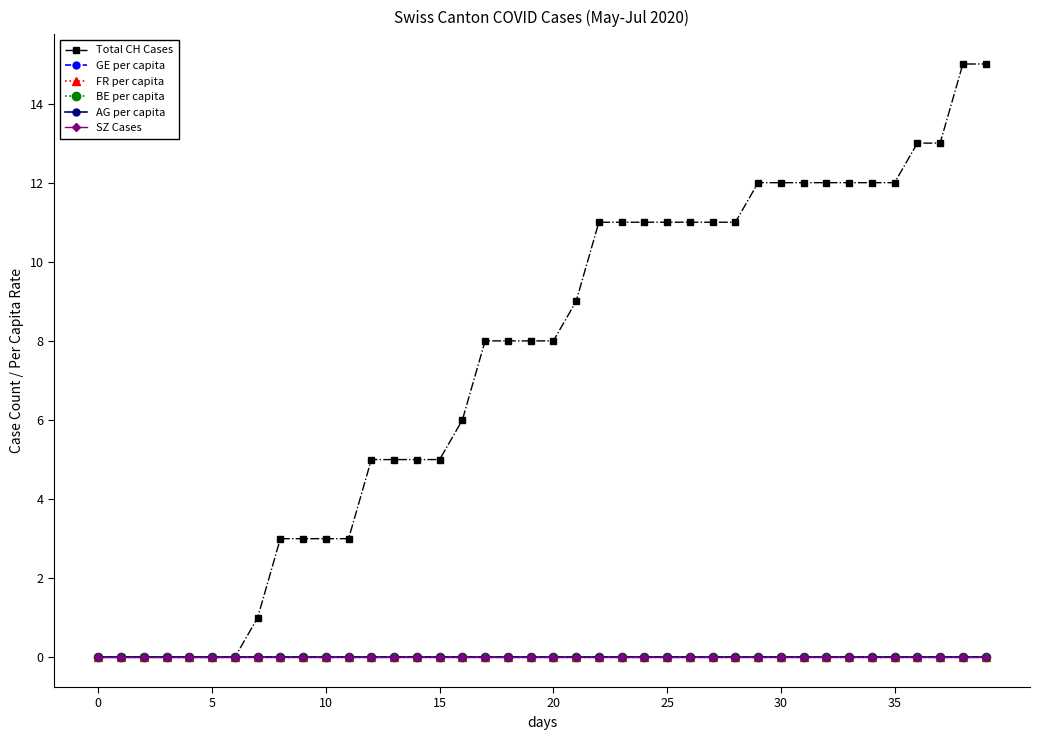

List the series in order of their peak value, lowest first.

GE per capita, BE per capita, SZ Cases, AG per capita, FR per capita, Total CH Cases